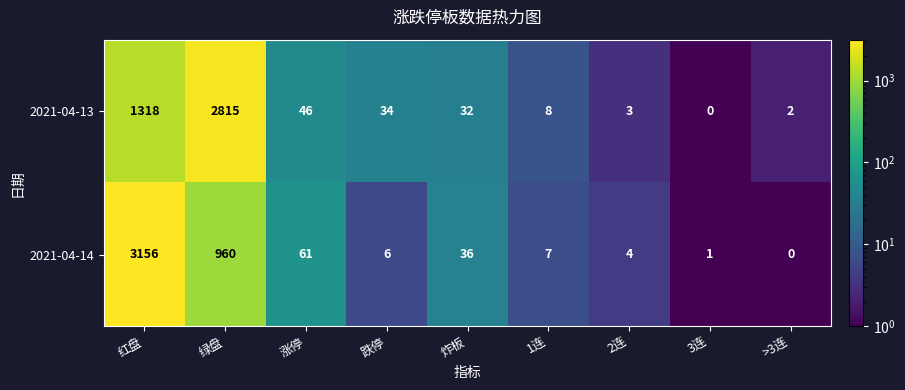

At which label does 2021-04-13 first exceed 32?

红盘